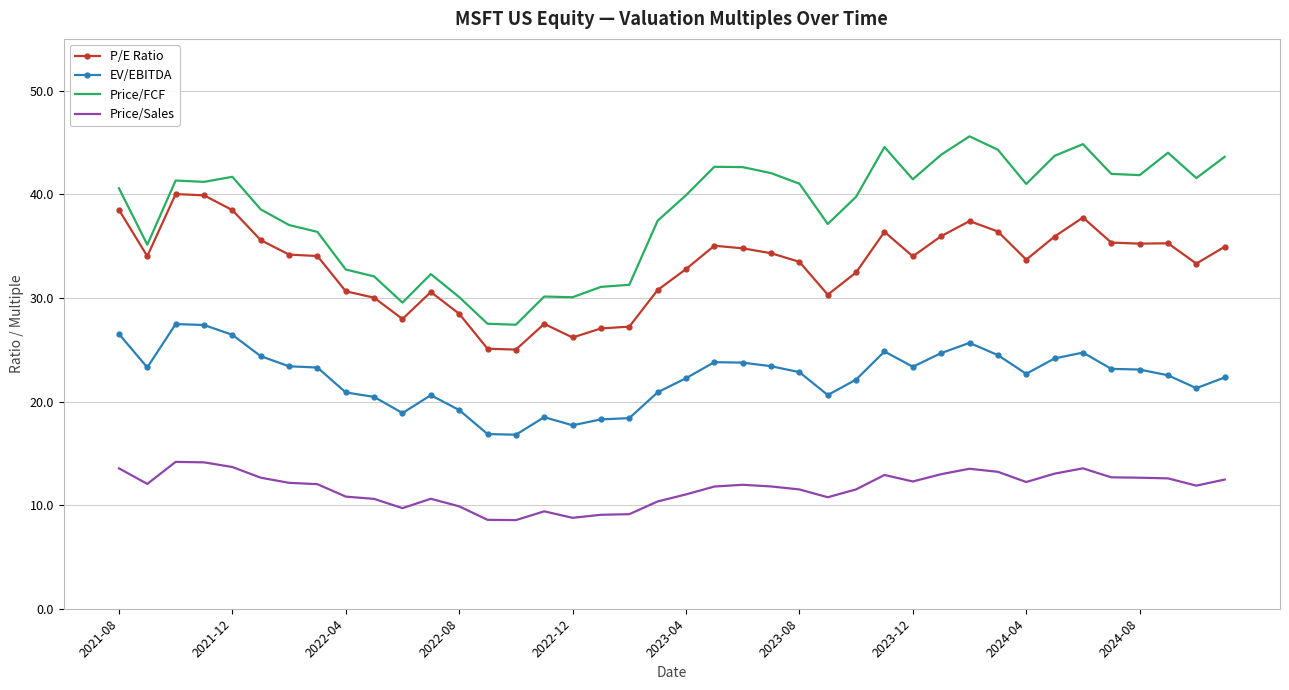

What is the maximum value shown in the chart?

45.6